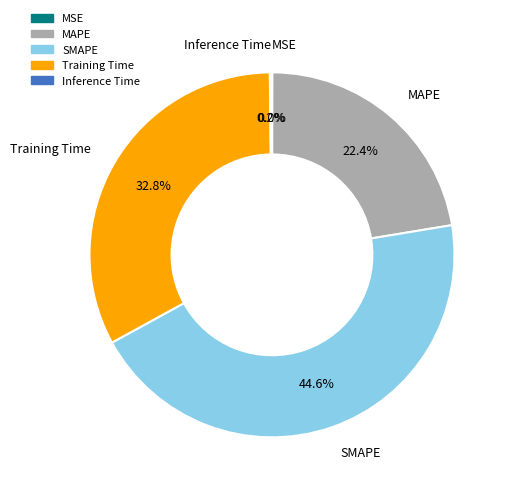

Do SMAPE and Training Time together represent more than half of the pie?

Yes